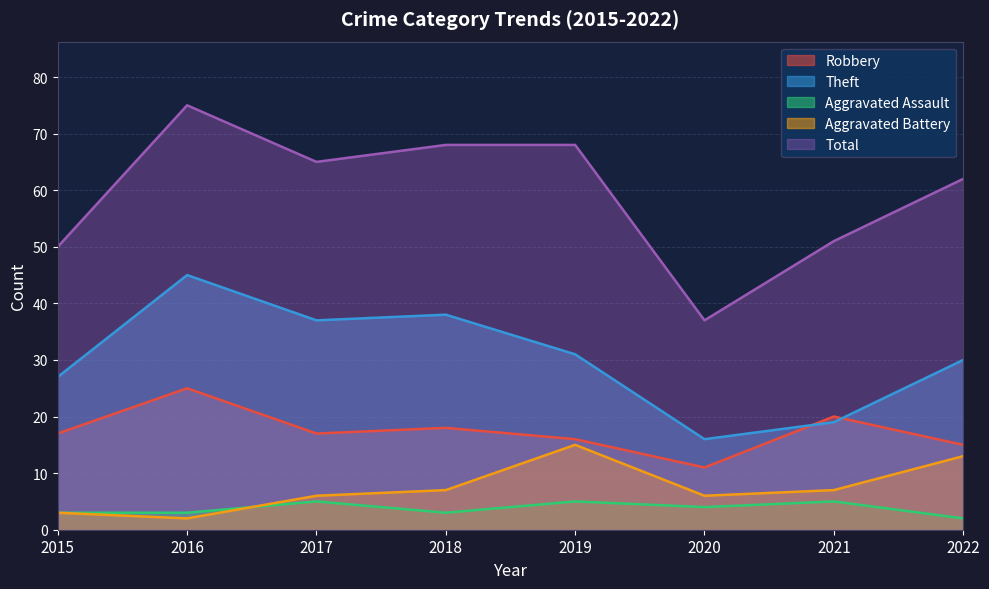

At how many categories does at least one series exceed 48?

7